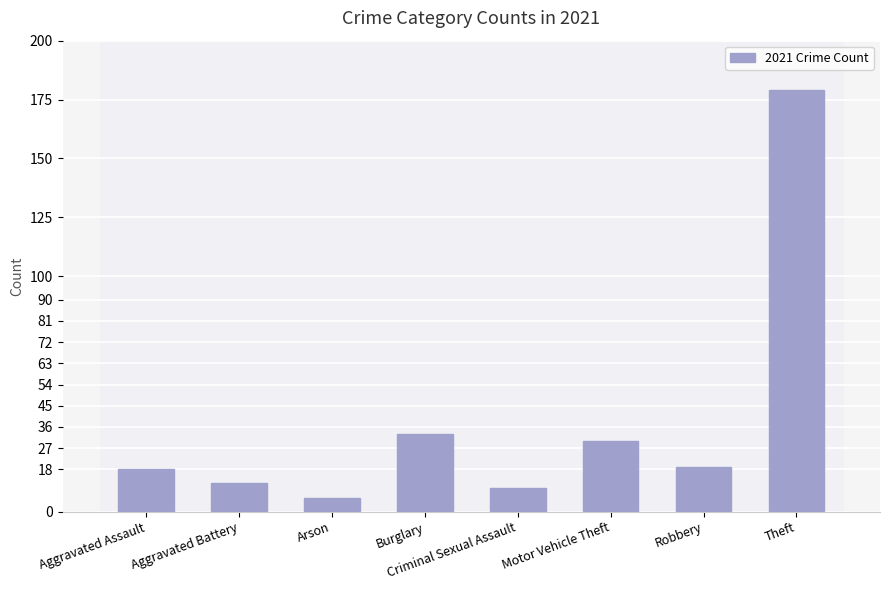

What is the label of the 6th bar from the right?

Arson